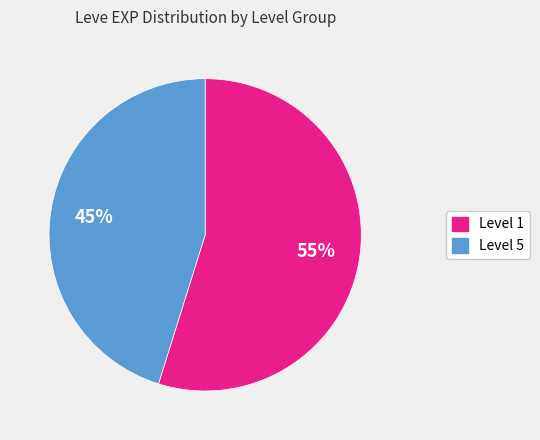

Is there any slice that represents more than half of the pie?

Yes